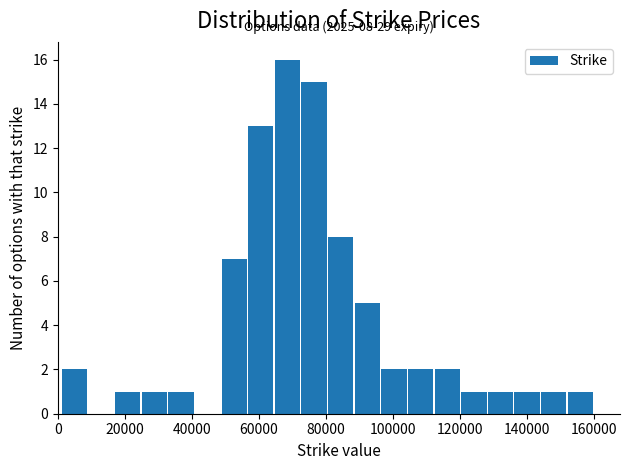

Read against the x-axis, roughly where is the centre of the tallest bar?

68000